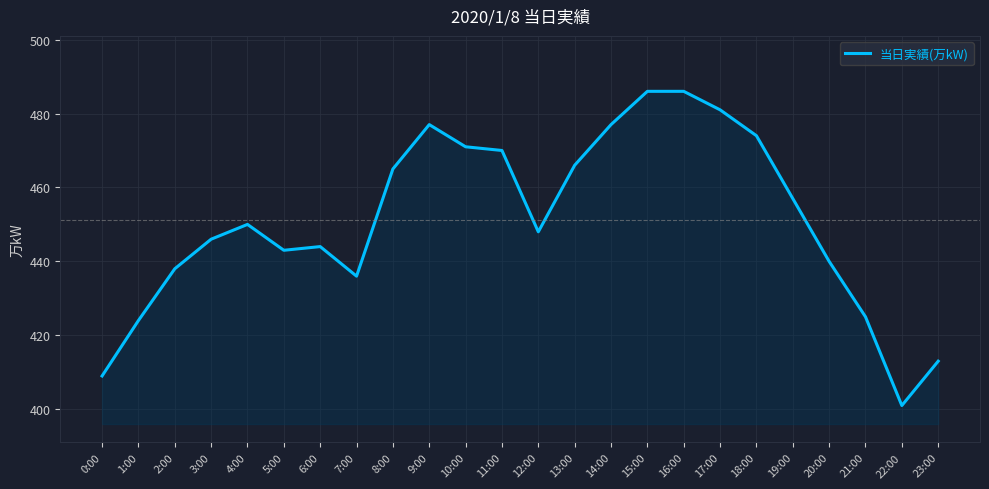

The chart shows a value of 465 at 8:00. True or false?

True